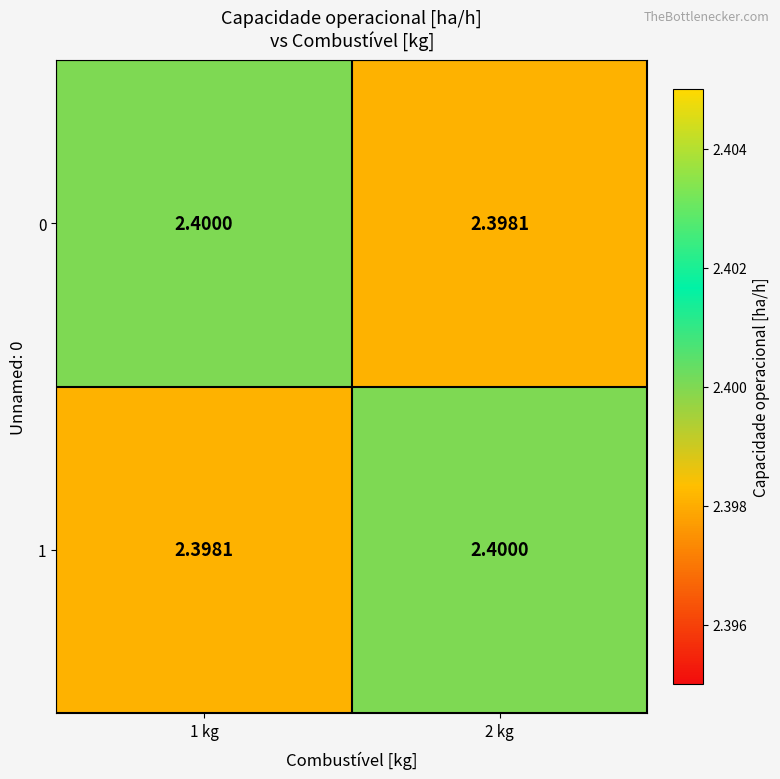

Is the value of 0 at 2 kg greater than the value of 1 at 2 kg?

No